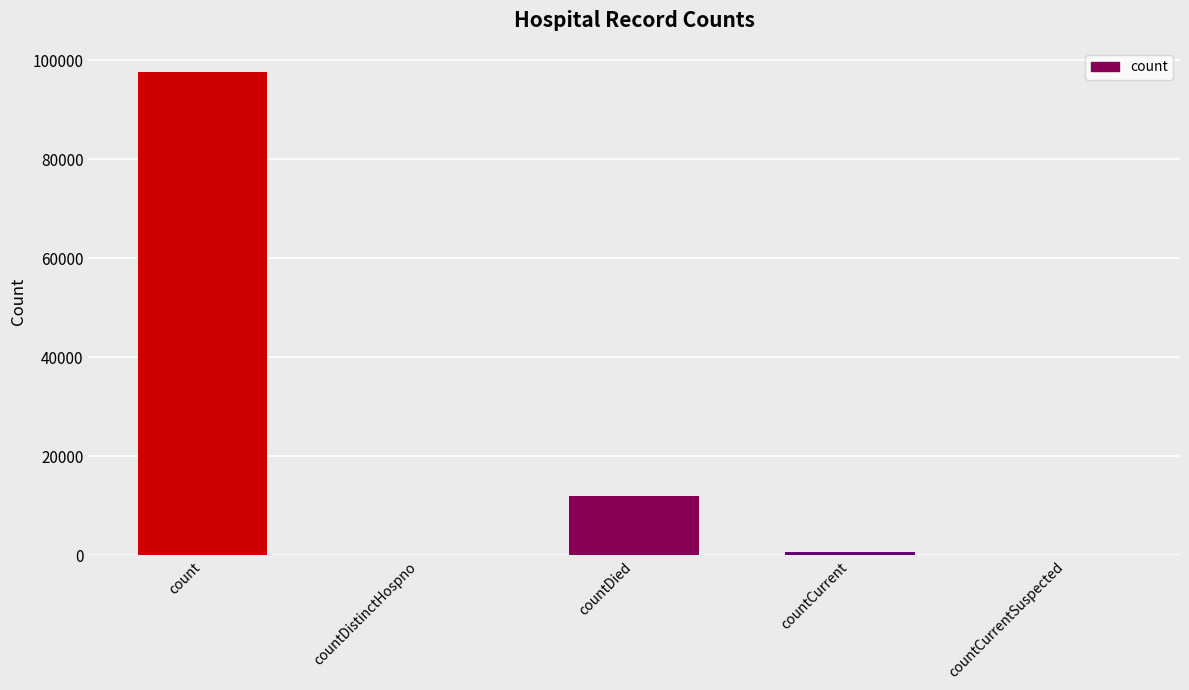

What is the sum of all values?

110428